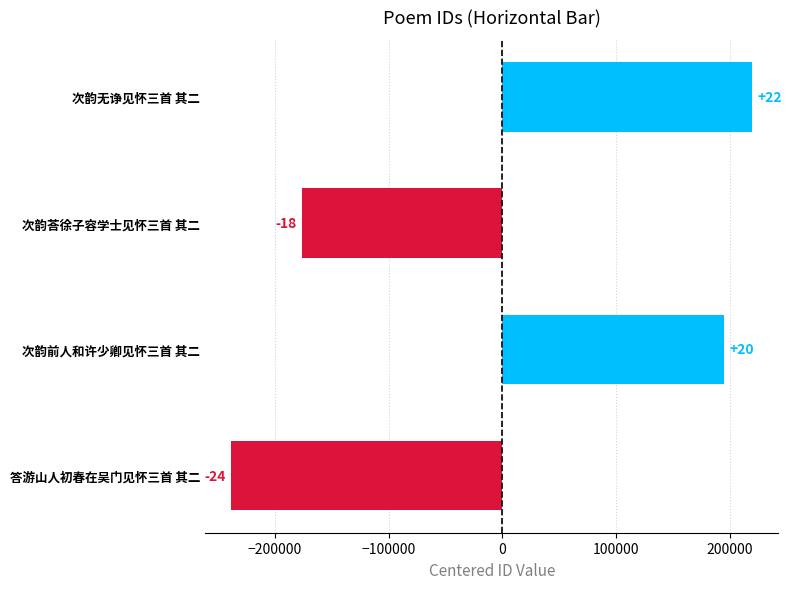

What is the difference between the maximum and minimum values?

458066